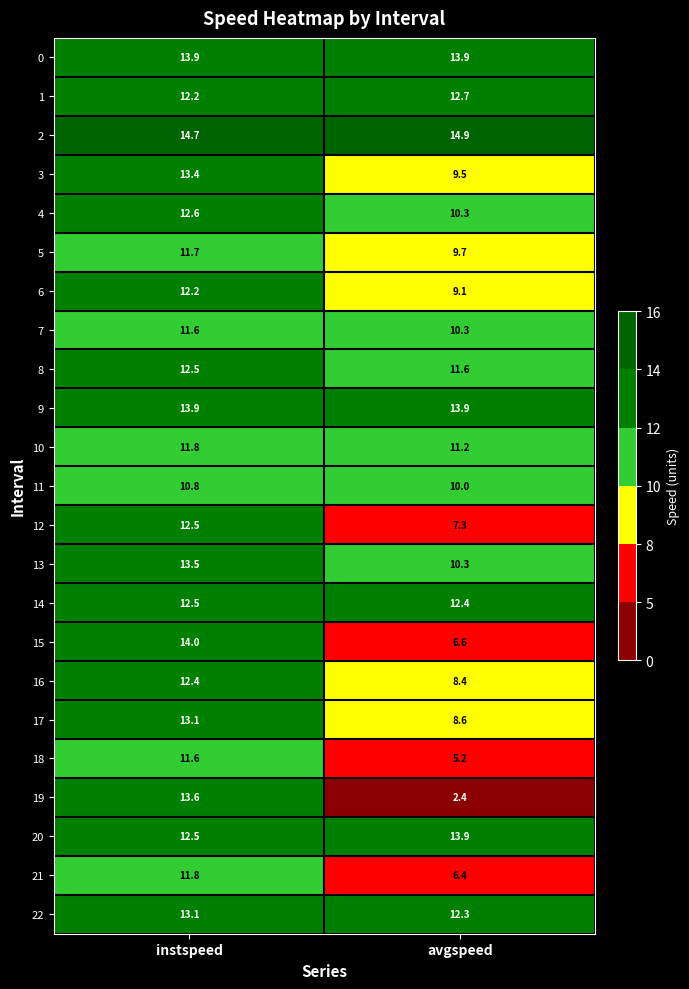

The value of 8 at avgspeed is 3.1. True or false?

False